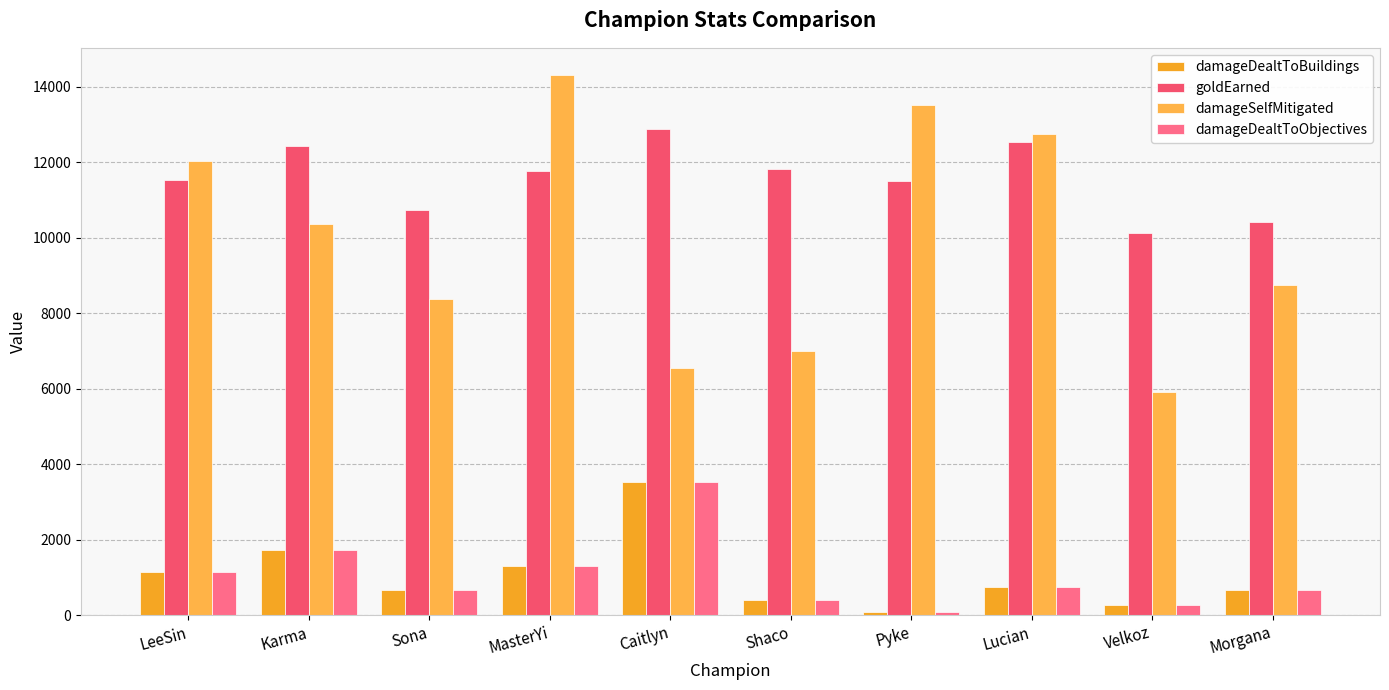

What is the smallest value displayed?

72